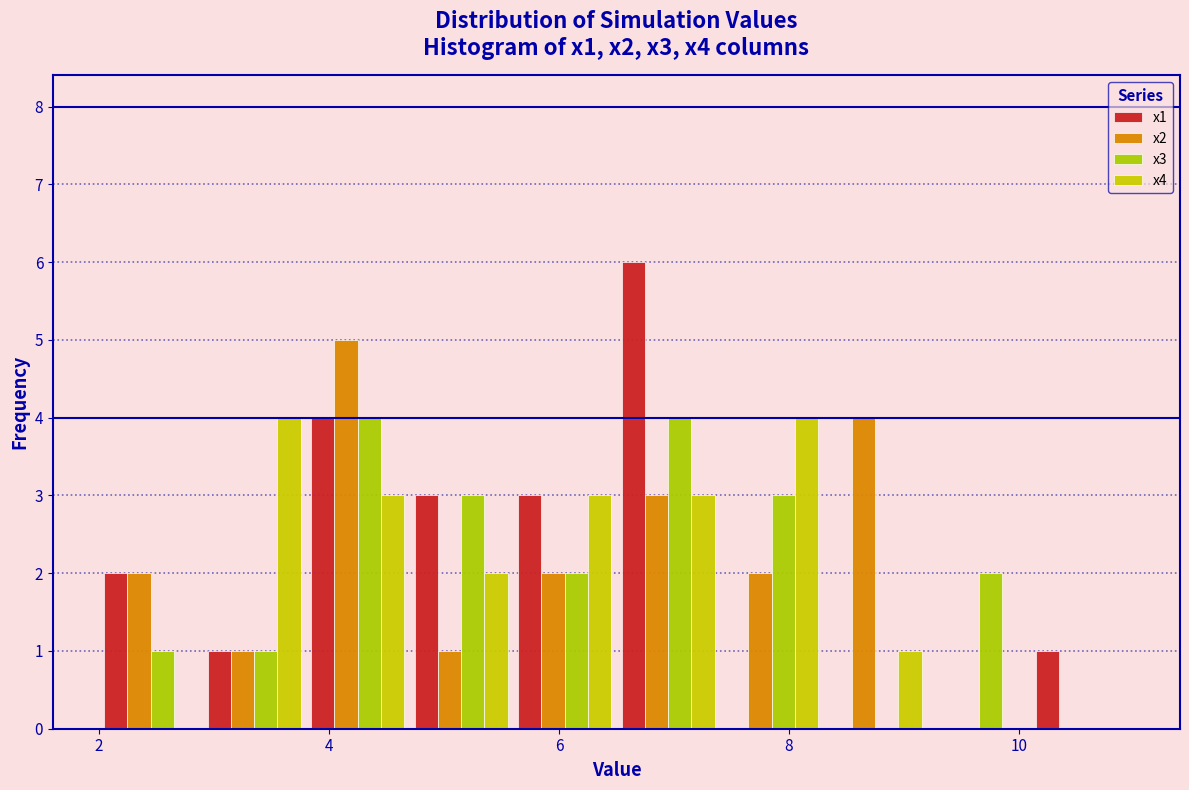

What is the height of the x3 bar covering 2.0 to 2.9 on the x-axis? Neither the bar edges nor the heights are printed on the chart, so give them approximately, as read against the axes.

1